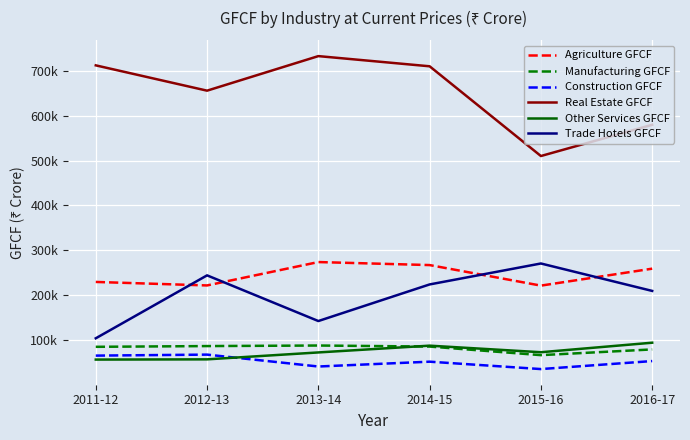

Is the value of Agriculture GFCF at 2013-14 greater than the value of Other Services GFCF at 2016-17?

Yes